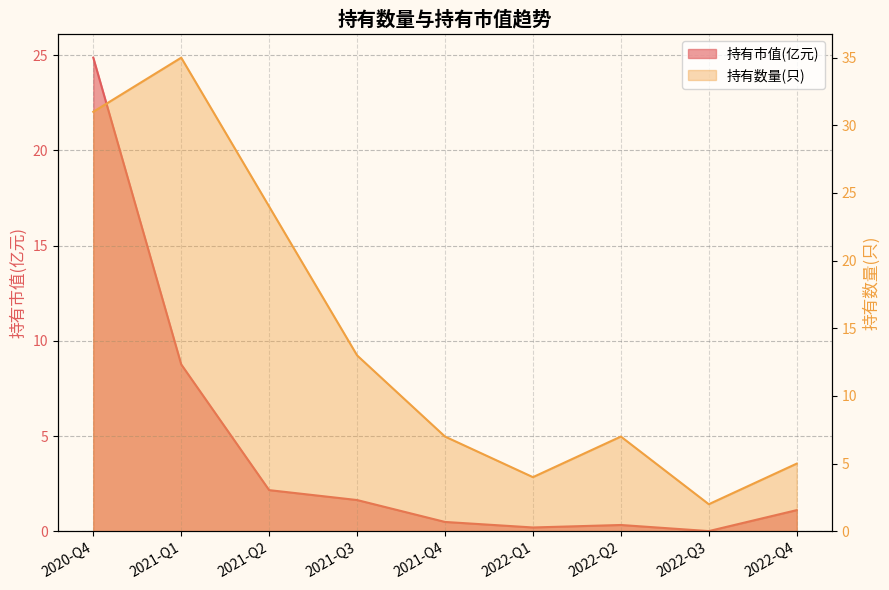

At which category does the chart reach its peak across all series?

2021-Q1